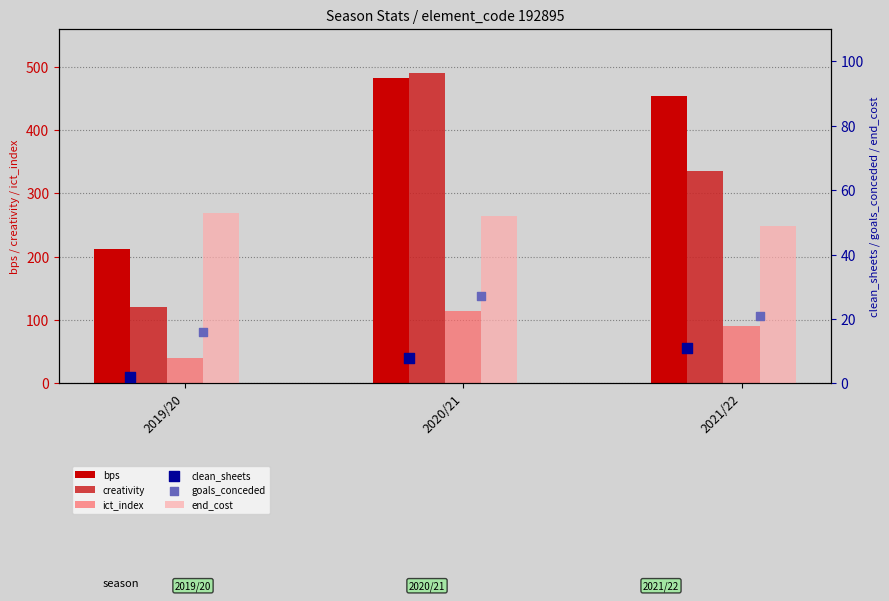

At how many categories does at least one series exceed 456?

1